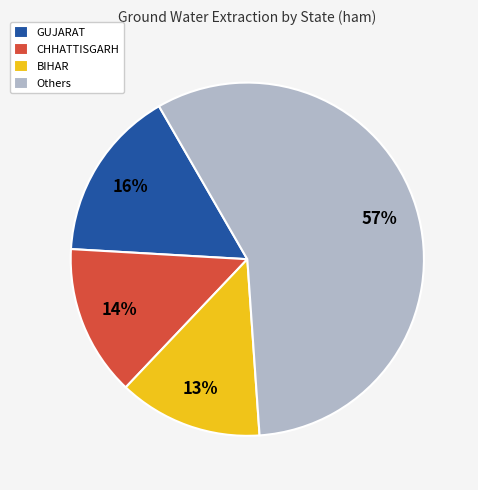

Combined, do Others and GUJARAT account for over 50%?

Yes